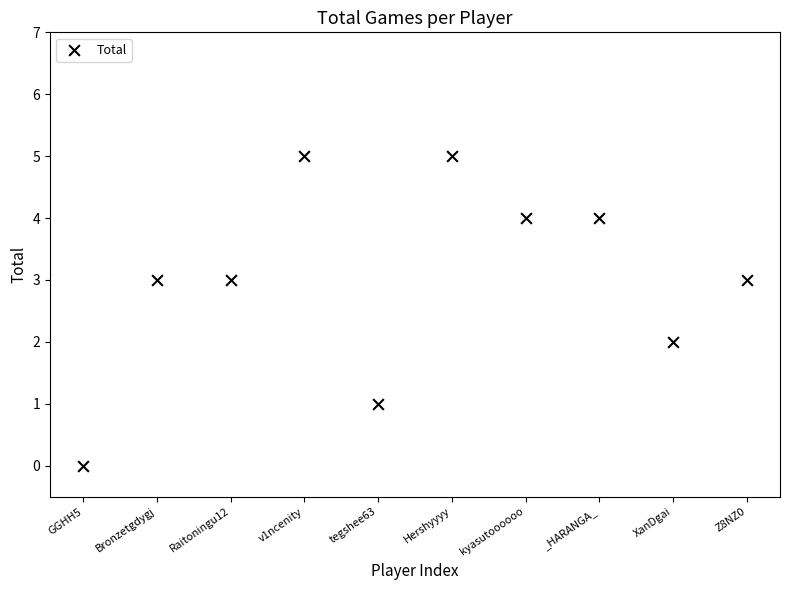

What is the range of Y values (max minus min)?

5